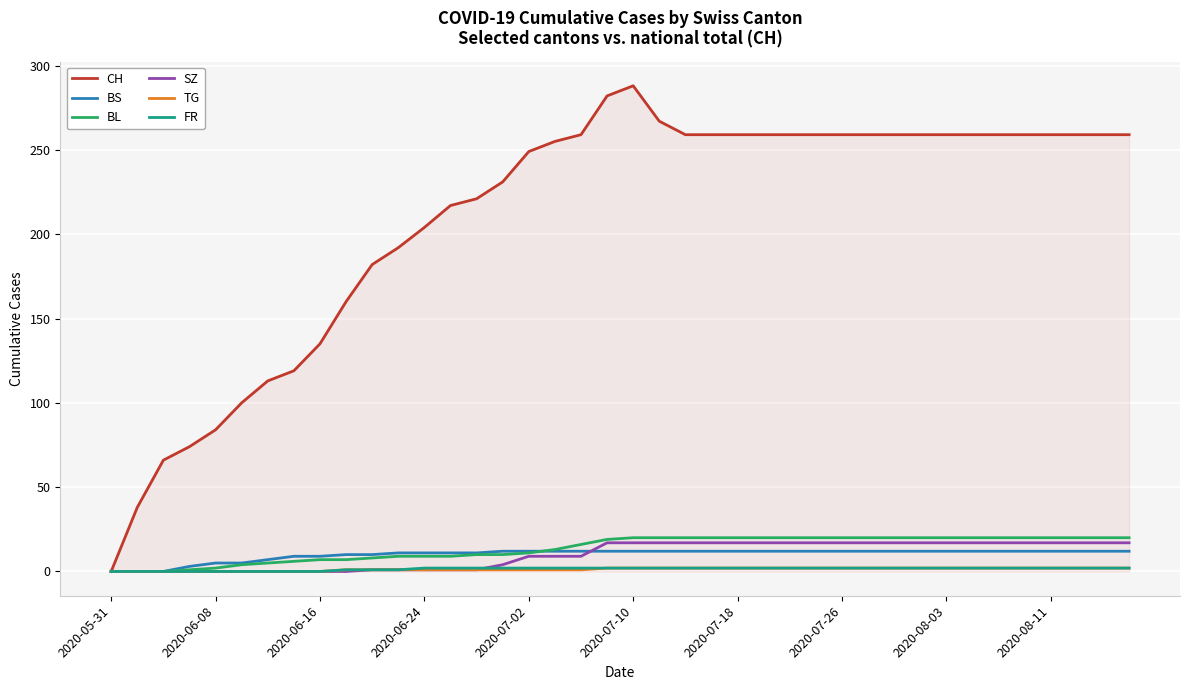

Which series has the widest spread of values?

CH